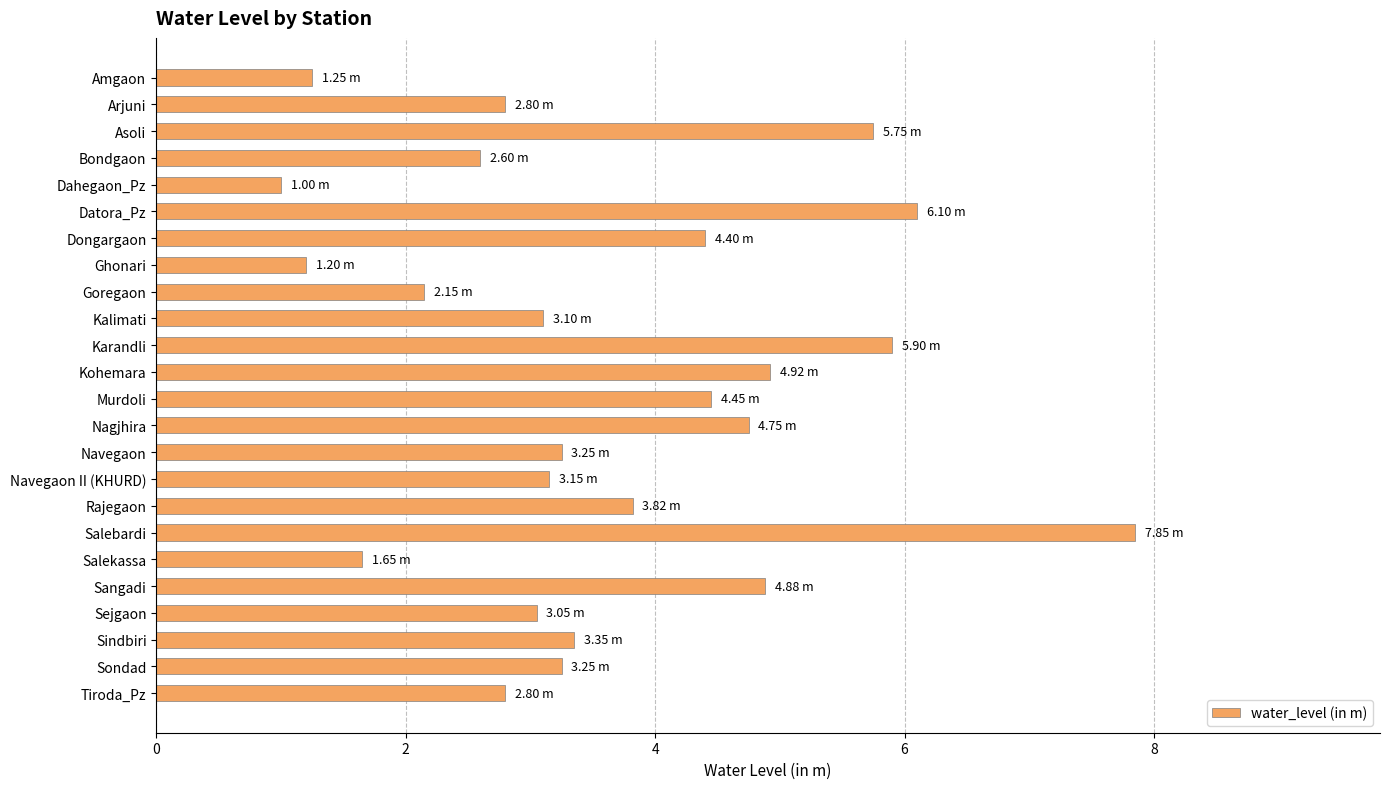

Which category has the highest value across all series?

Salebardi